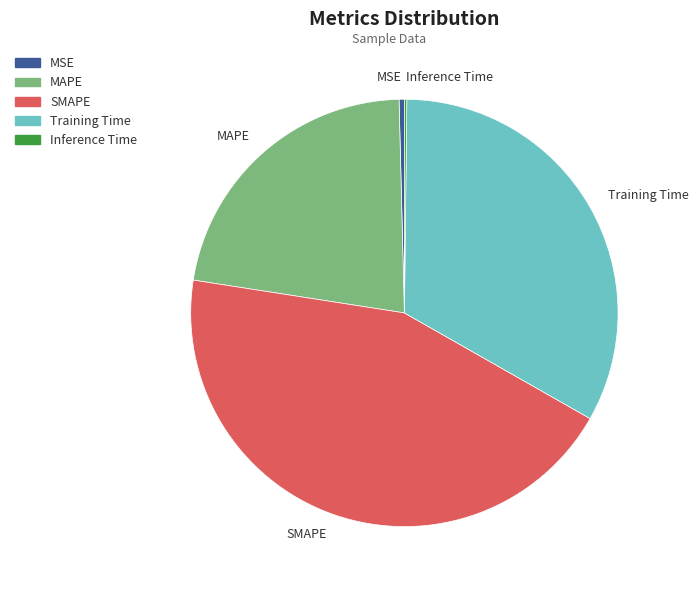

Approximately how many times larger is the value at SMAPE compared to Training Time?

1.3